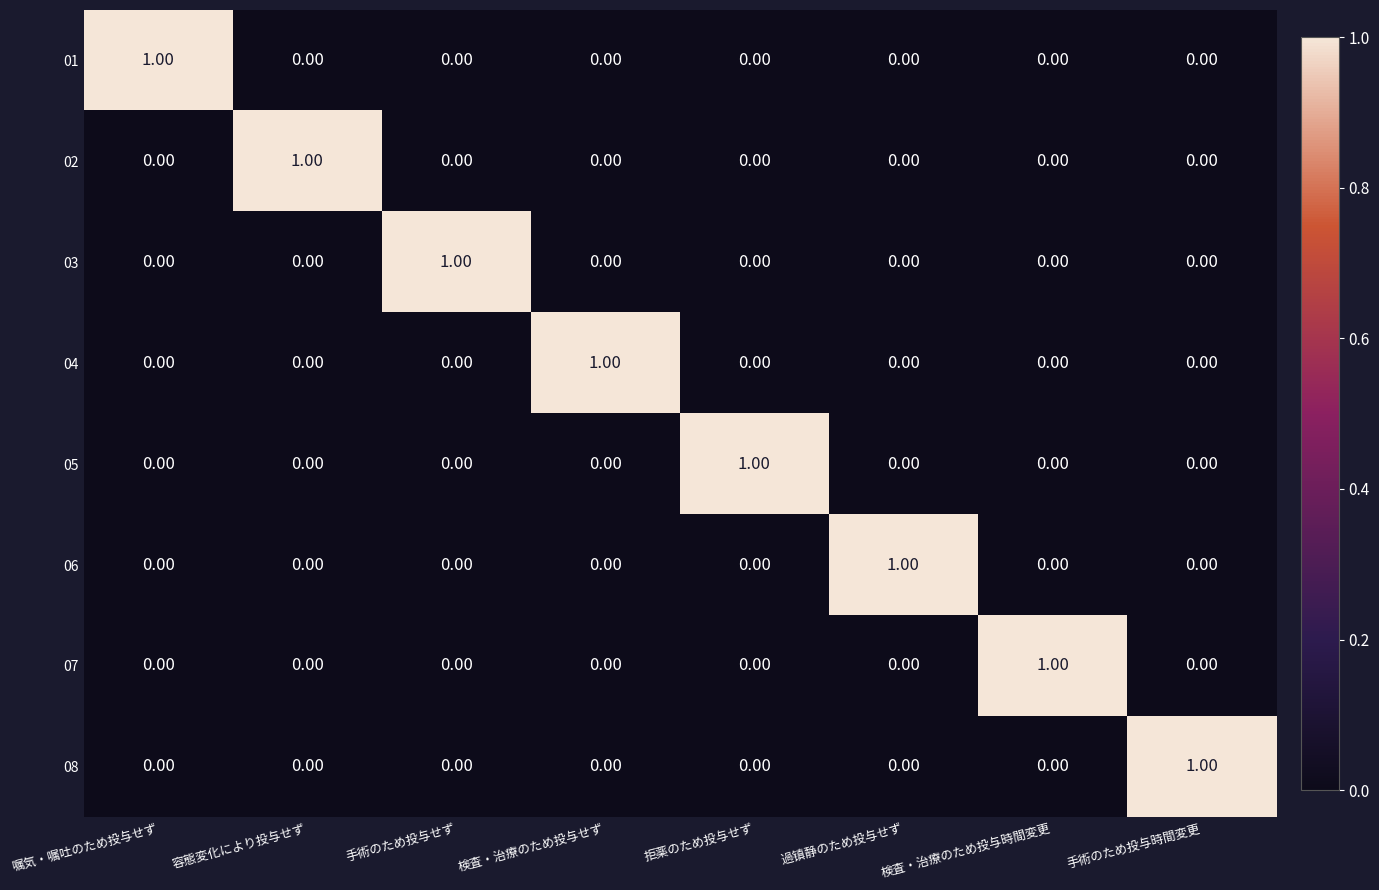

At how many categories does at least one series exceed 0?

8